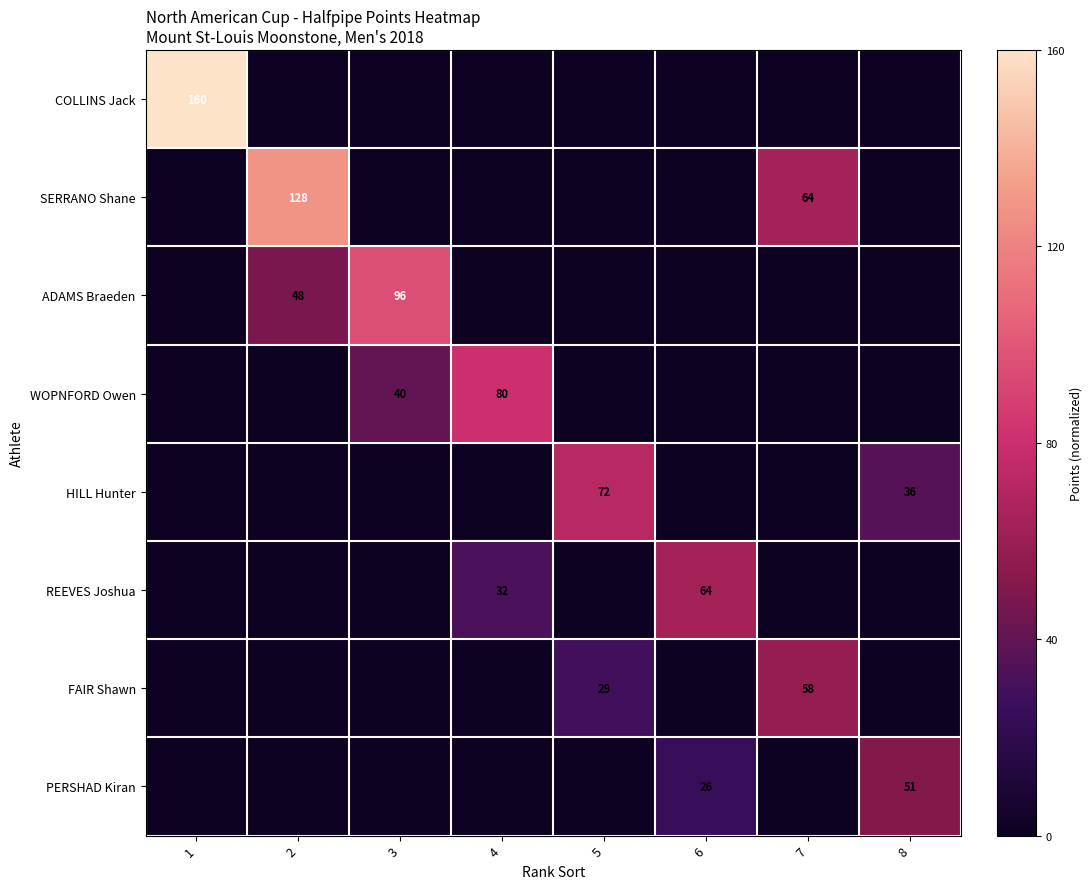

The value of COLLINS Jack at 1 is 160. True or false?

True